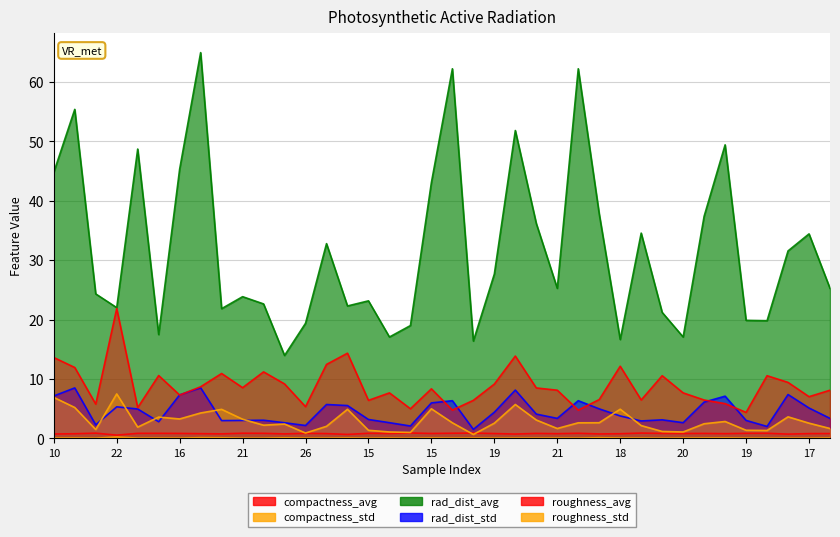

What is the label of the 33rd point from the left?

18